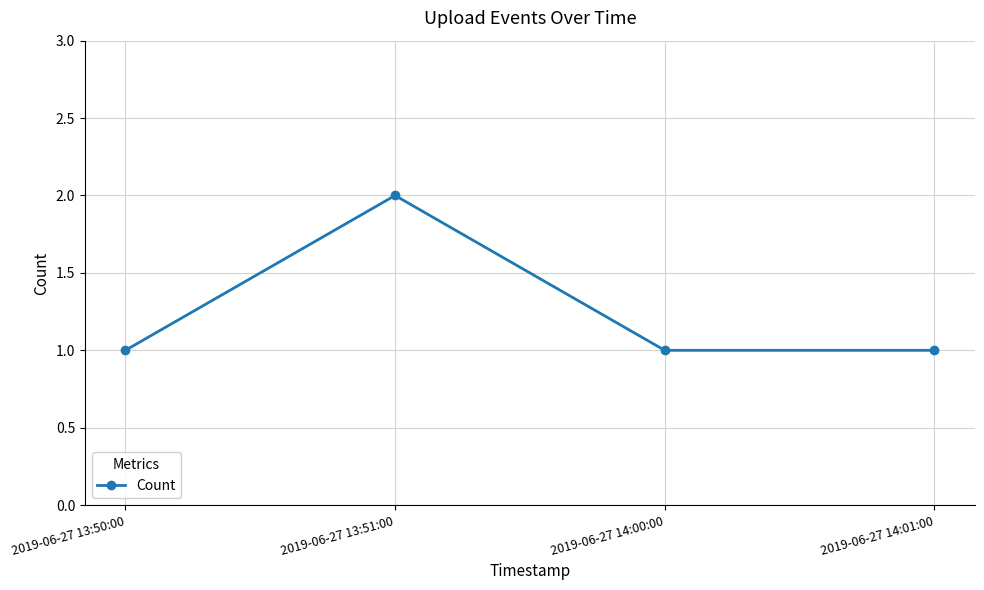

At which category does the chart reach its peak across all series?

2019-06-27 13:51:00